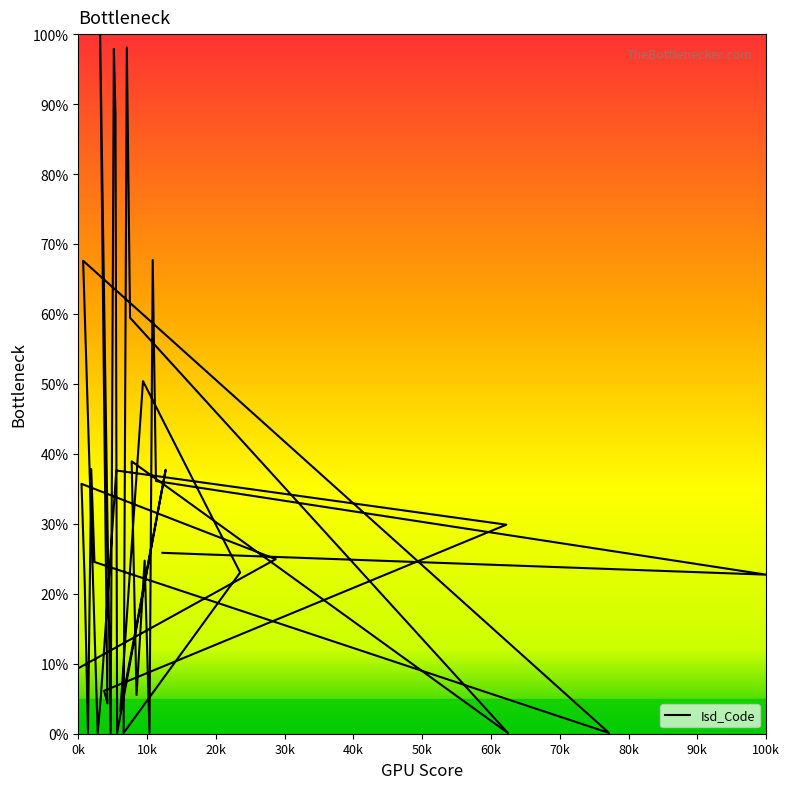

What is the difference between the second highest and minimum values?

98.0